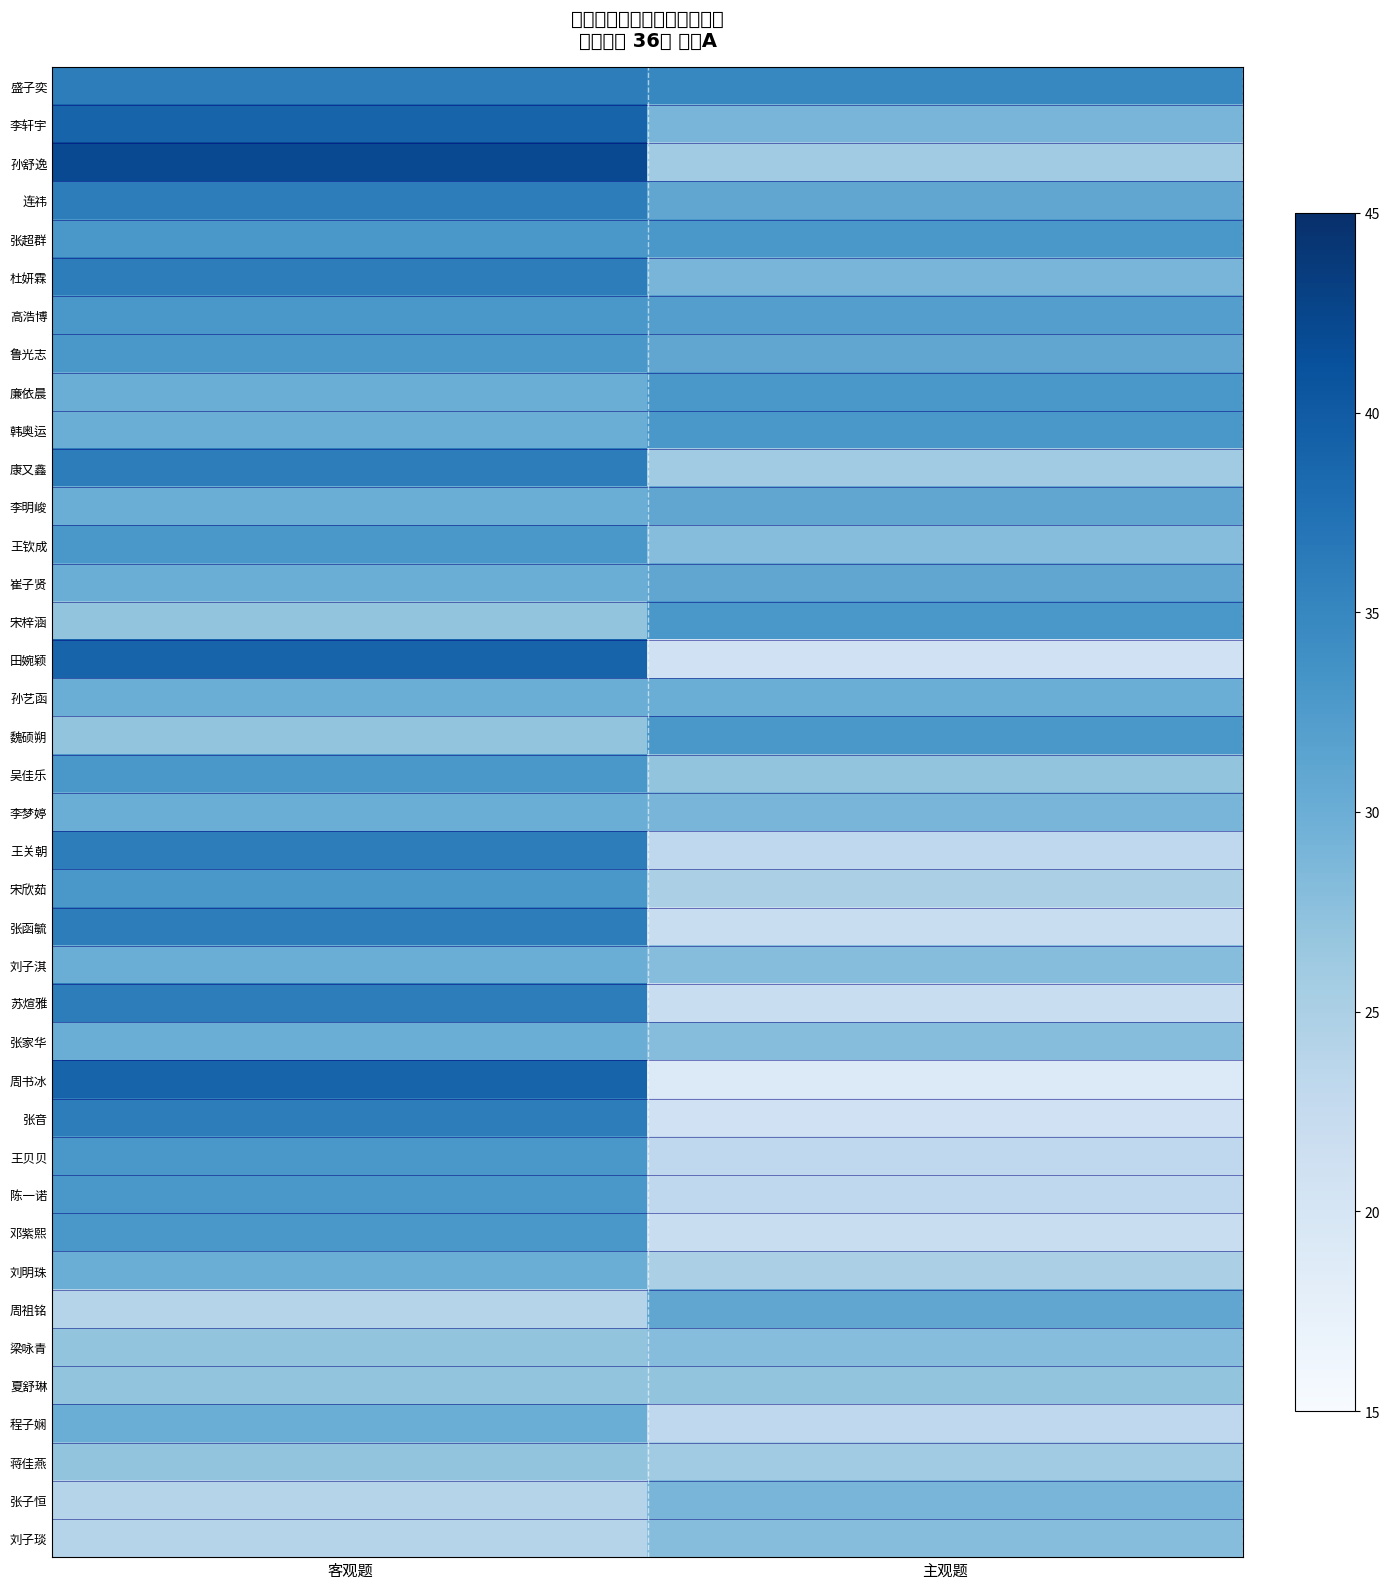

Which has a higher value, 主观题 or 客观题?

客观题